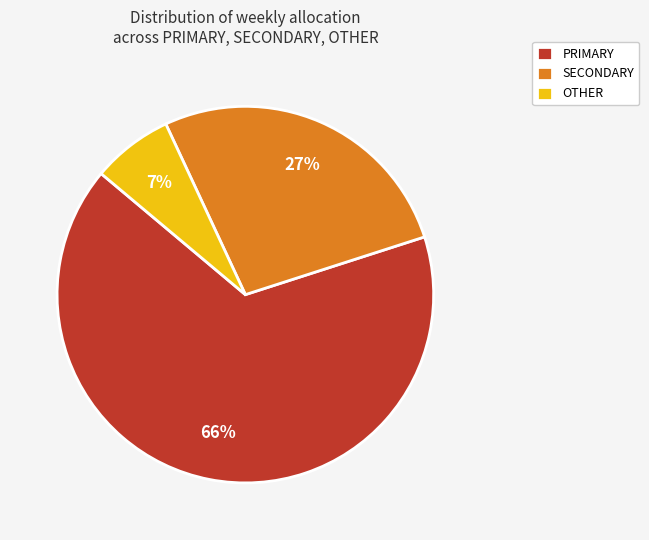

What is the largest slice in the pie chart?

PRIMARY